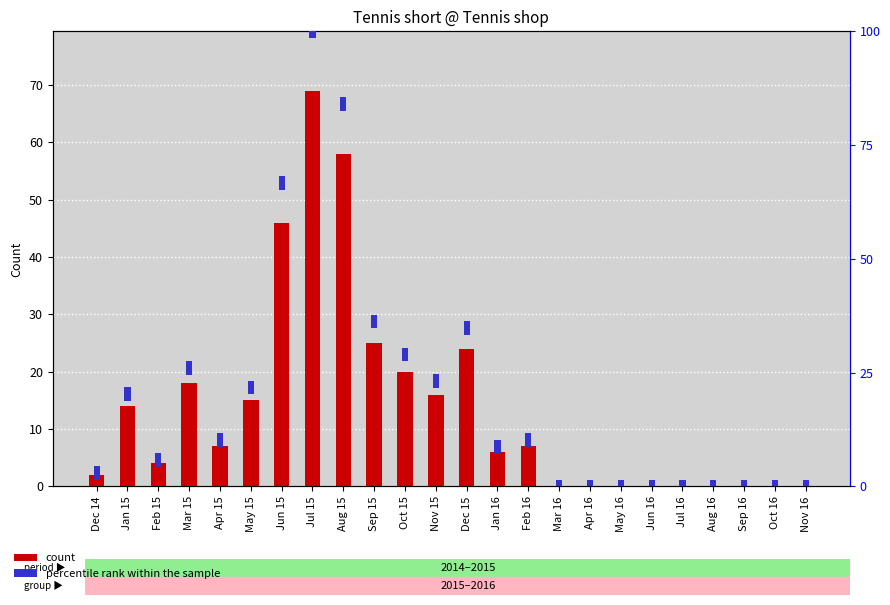

What is the difference between the highest and lowest values at Jul 15?

66.0